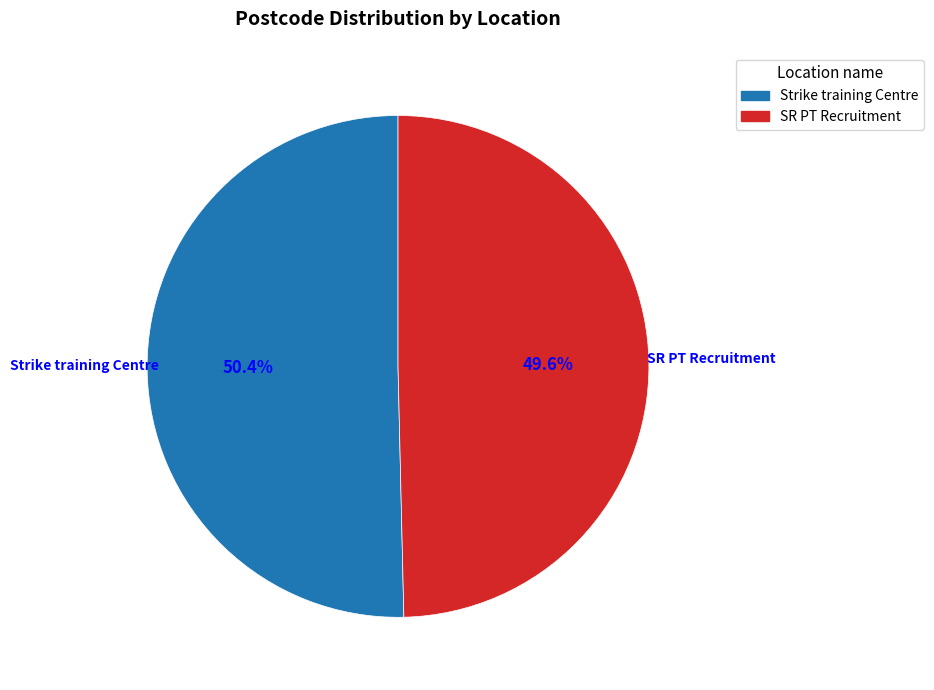

To the nearest percent, what is the difference between the largest and smallest slice percentages?

1%